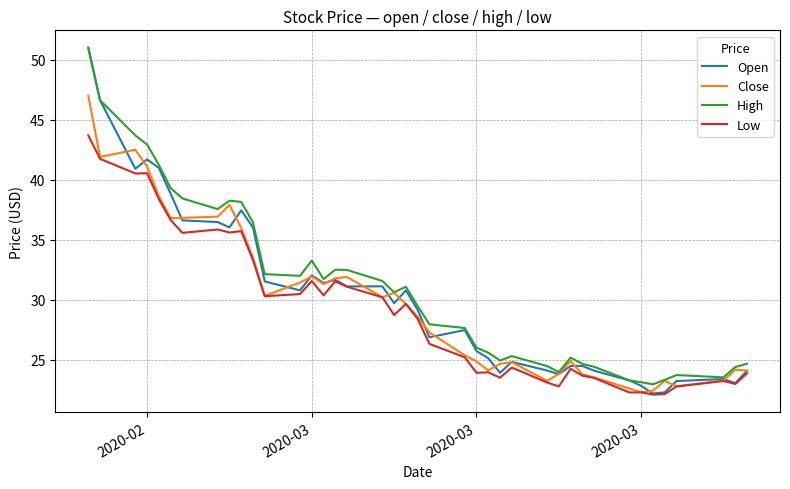

What is the difference between the second highest and second lowest values in the Close series?

20.1